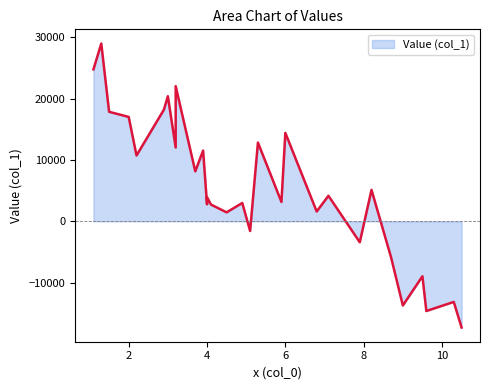

List the labels in order of value, smallest first.

10.5, 9.6, 9.0, 10.3, 9.5, 8.7, 7.9, 5.1, 4.5, 6.8, 4.1, 4.0, 4.9, 5.9, 4.0, 7.1, 8.2, 3.7, 2.2, 3.9, 3.2, 5.3, 6.0, 2.0, 1.5, 2.9, 3.0, 3.2, 1.1, 1.3